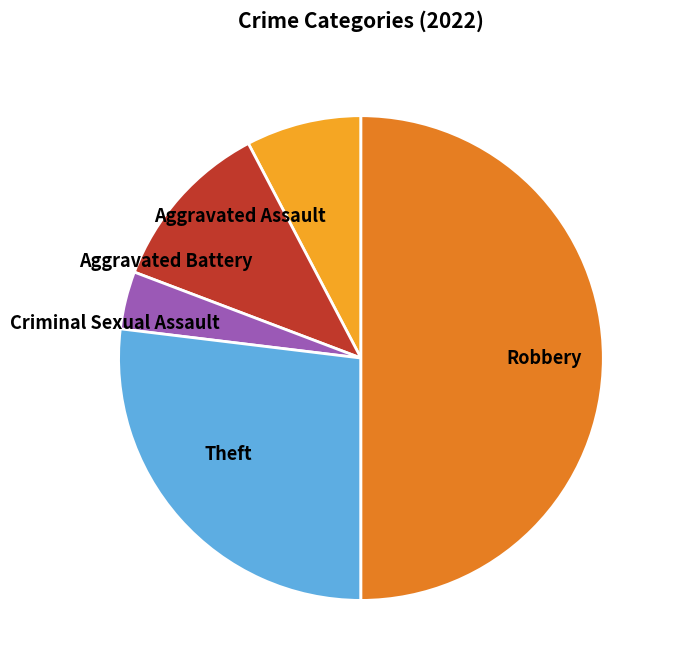

Between Aggravated Assault and Criminal Sexual Assault, which is larger?

Aggravated Assault